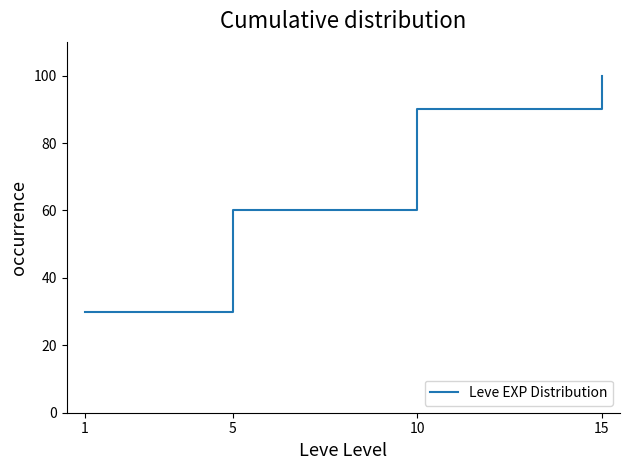

True or false: there are more than 0 points higher than both neighbors.

False